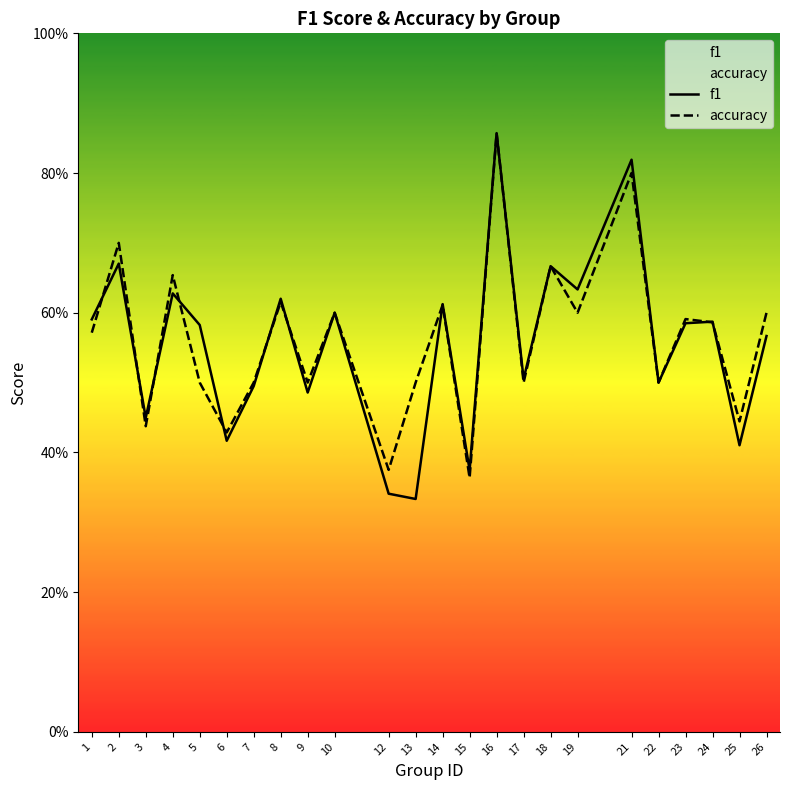

What is the difference between the second highest and minimum values in the accuracy series?

0.4